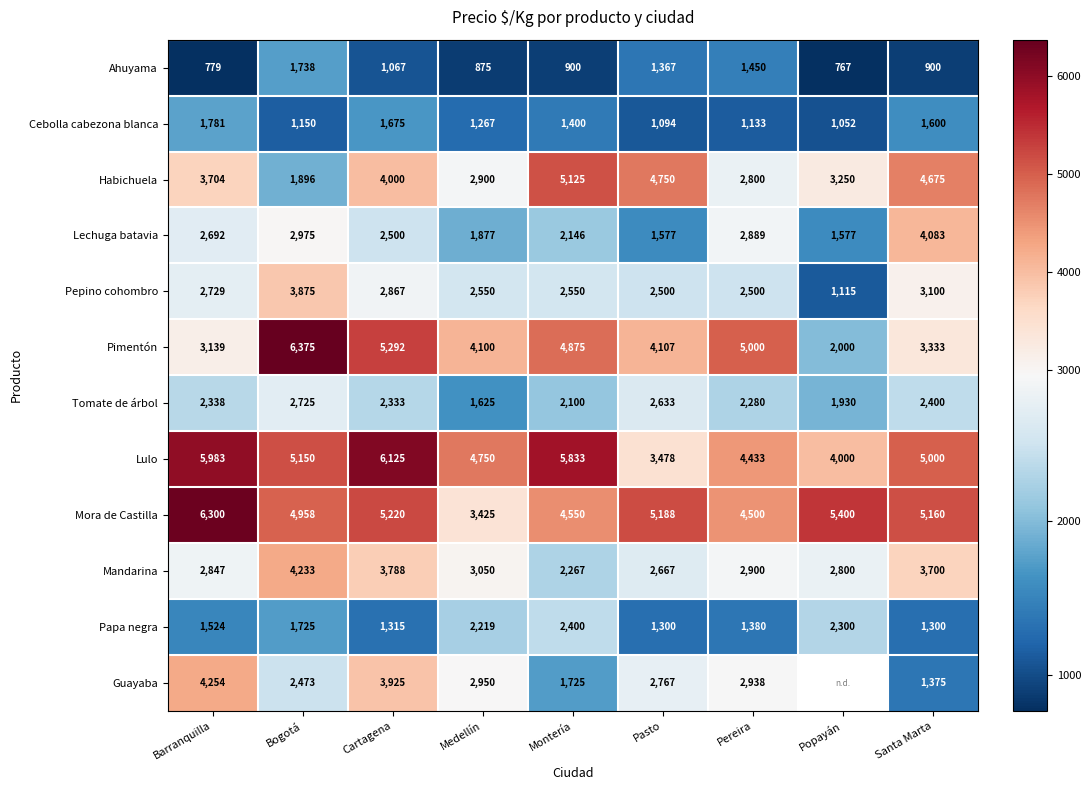

How many categories are shown in the chart?

9